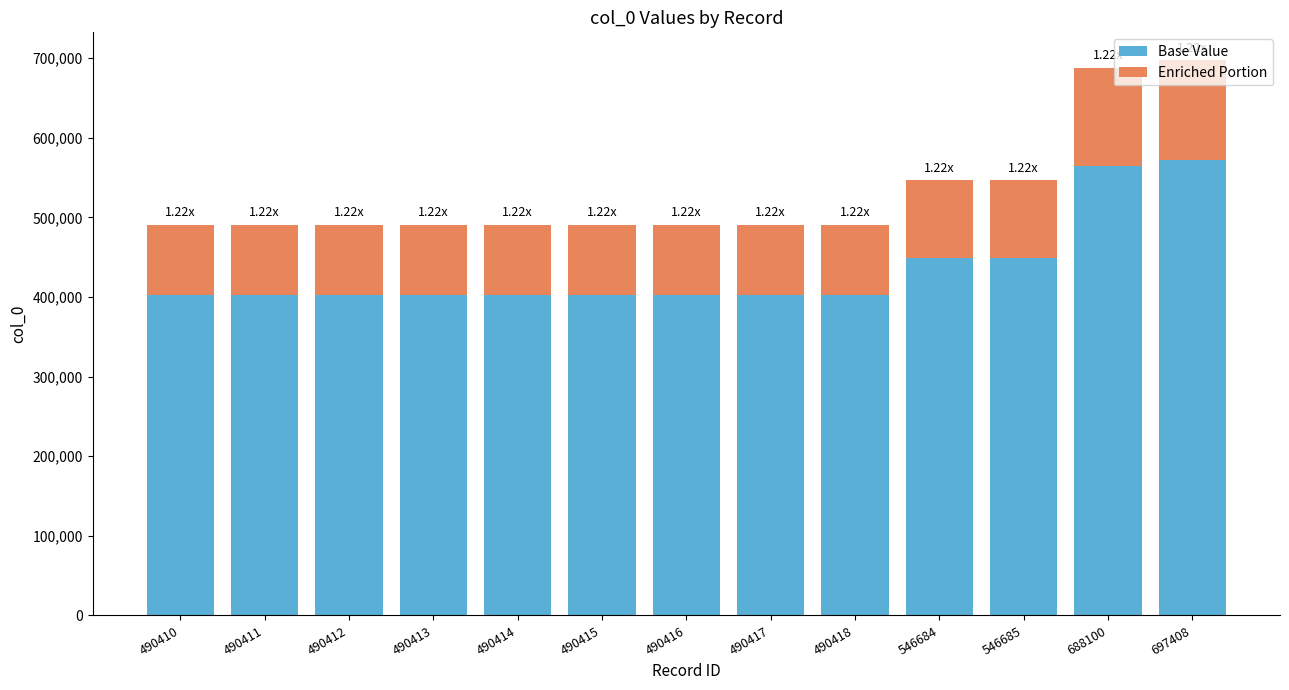

What is the total value across all series at 490415?

490415.0